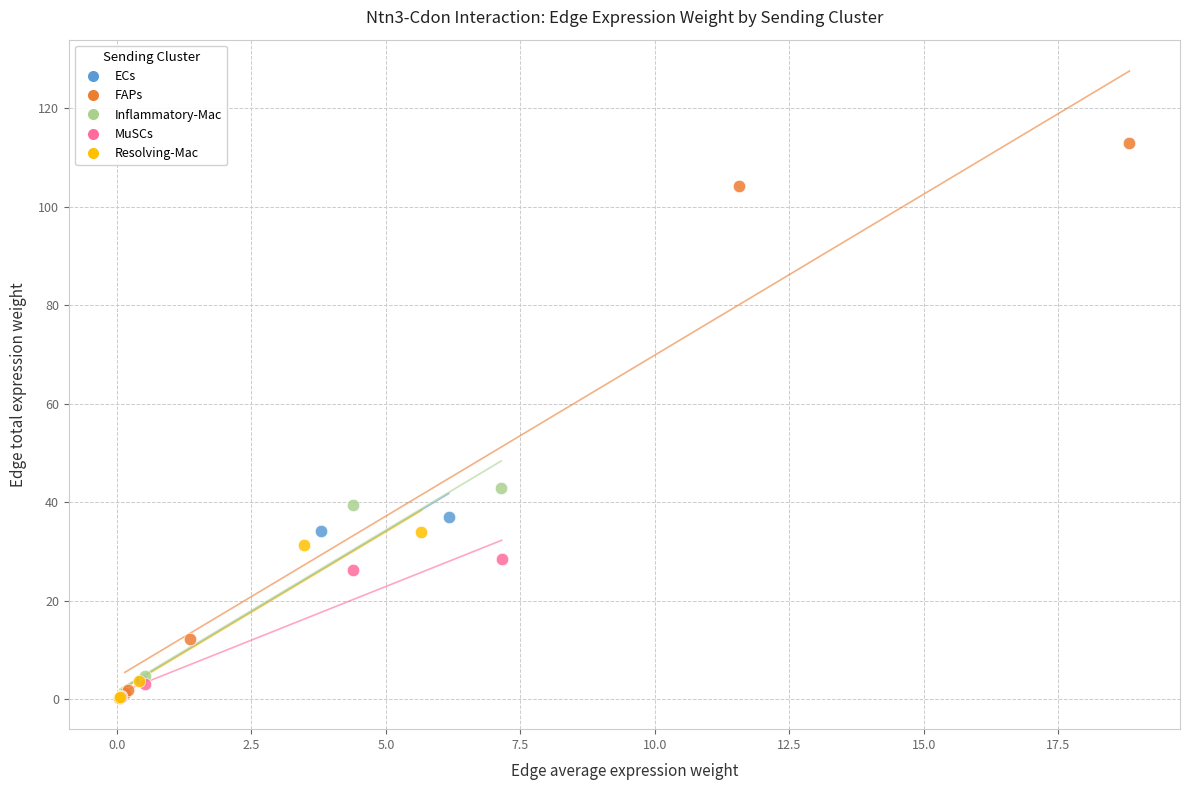

Which series contains the highest Y value?

FAPs